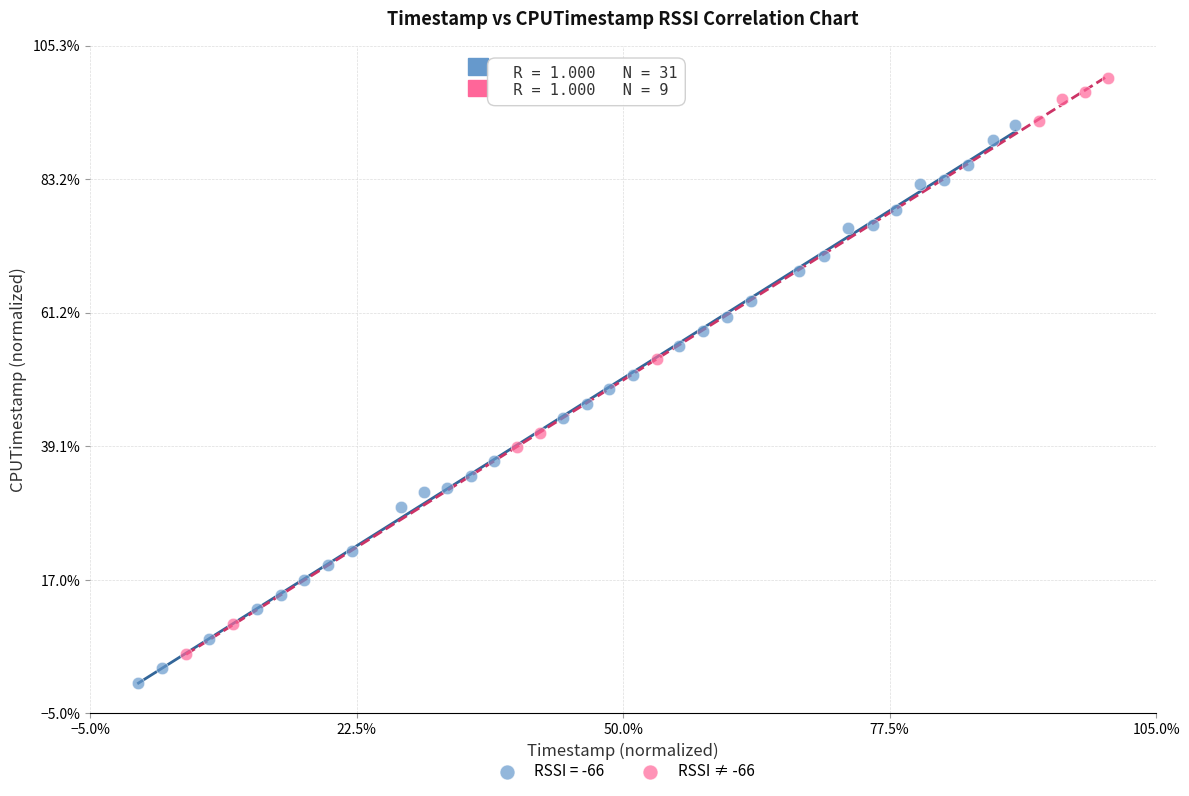

What are all the series names shown in the legend?

RSSI = -66, RSSI ≠ -66